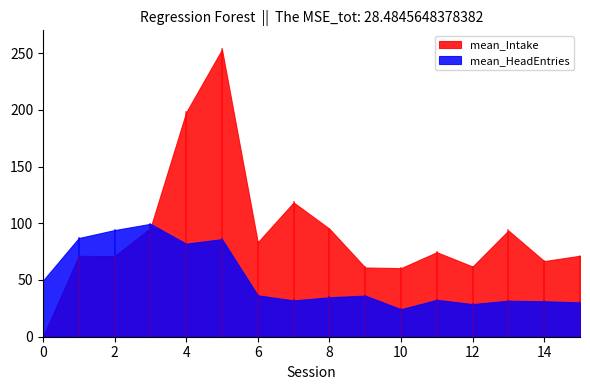

Where is the first local maximum for mean_HeadEntries?

3